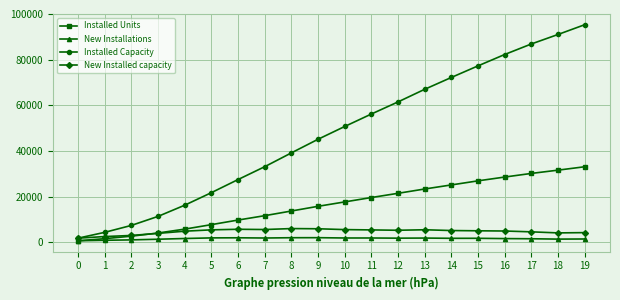

Is the value of Installed Units at 13 greater than the value of New Installations at 7?

Yes